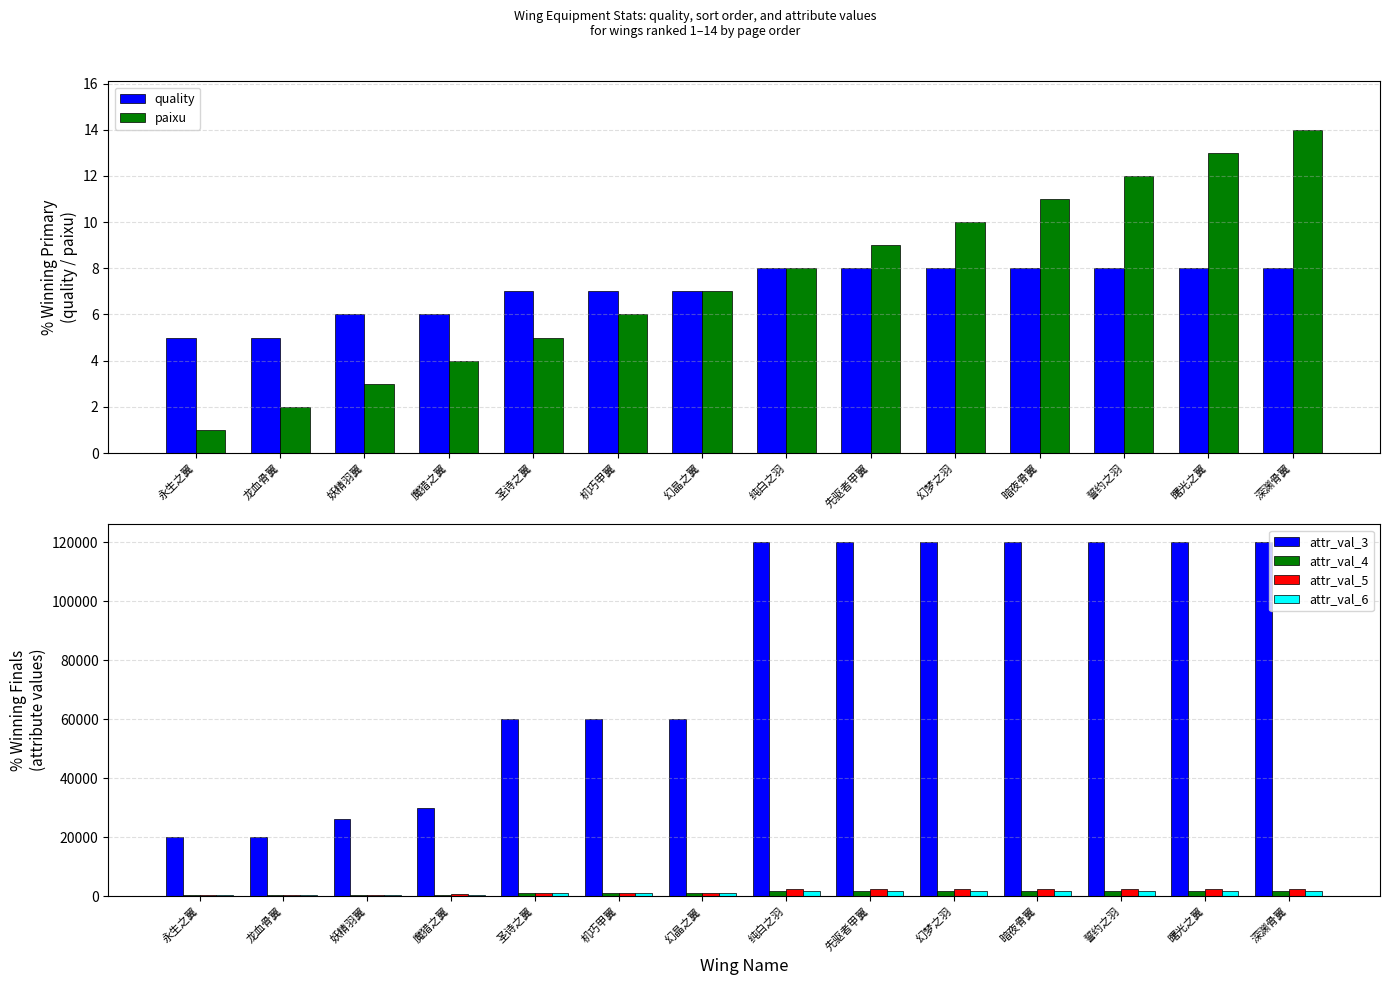

How many bars are there in total?

84